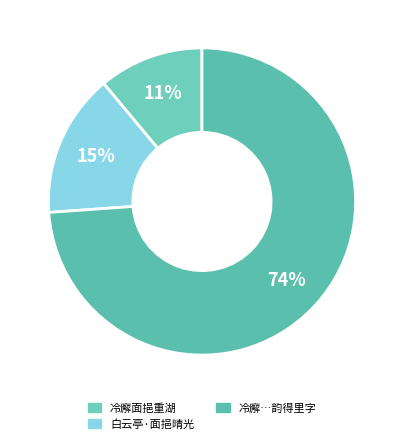

How many segments does this pie chart have?

3